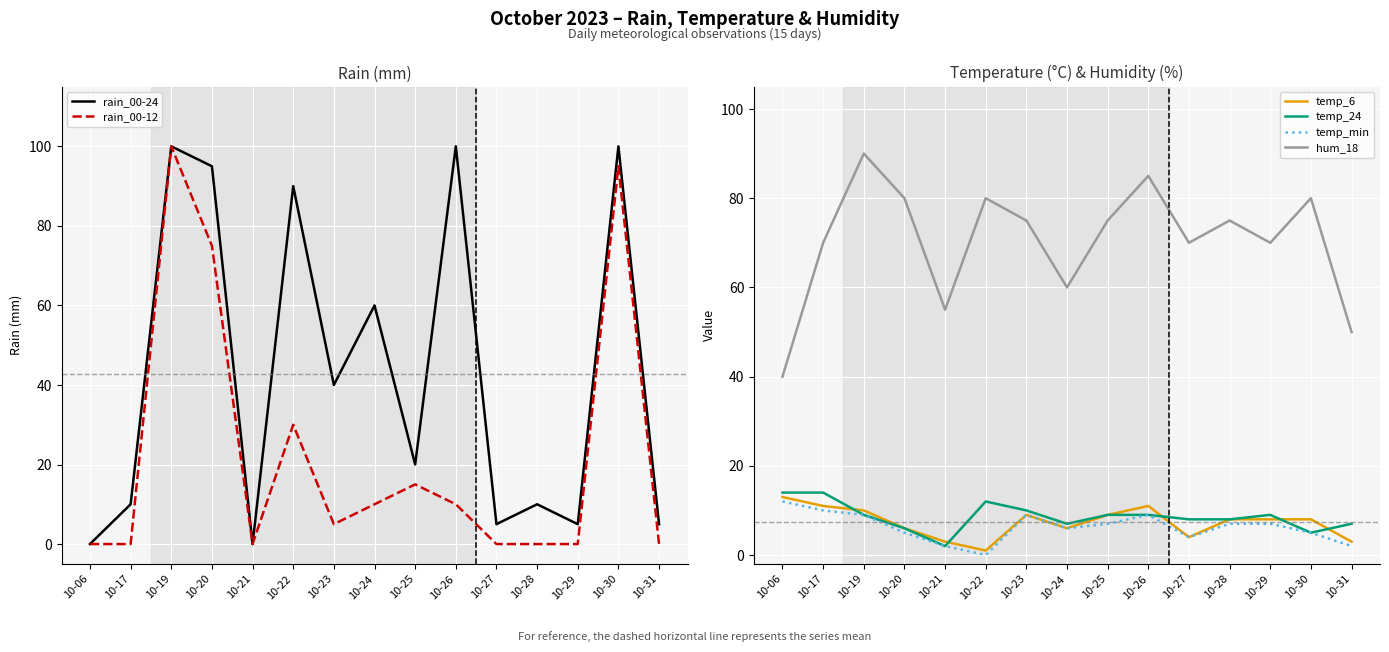

List the labels in order of hum_18 value, largest first.

10-19, 10-26, 10-20, 10-22, 10-30, 10-23, 10-25, 10-28, 10-17, 10-27, 10-29, 10-24, 10-21, 10-31, 10-06